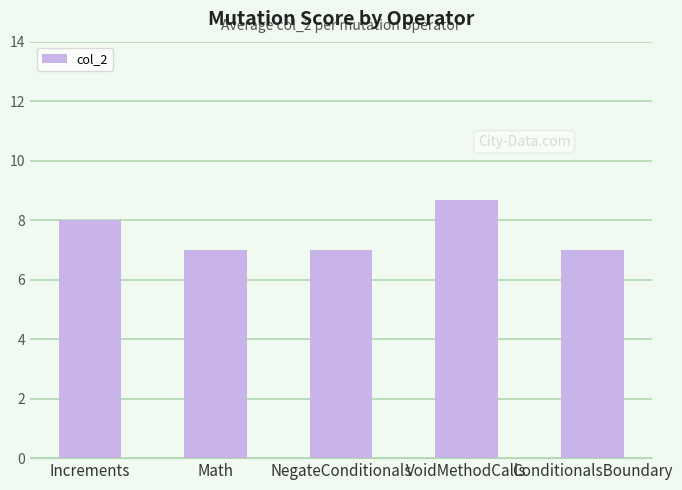

What is the greatest value displayed?

8.7